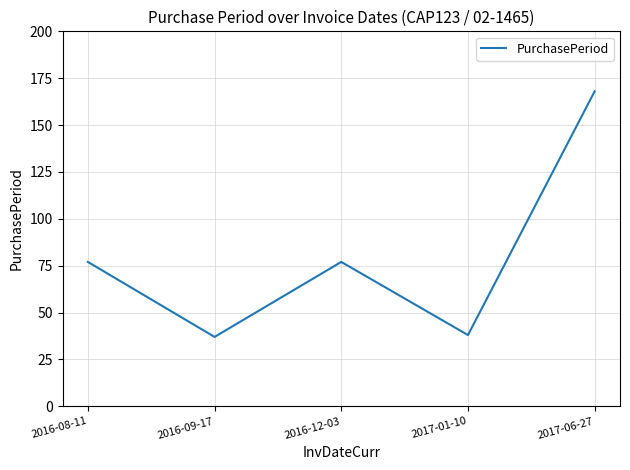

What is the approximate value at 2016-08-11, to the nearest 10?

80